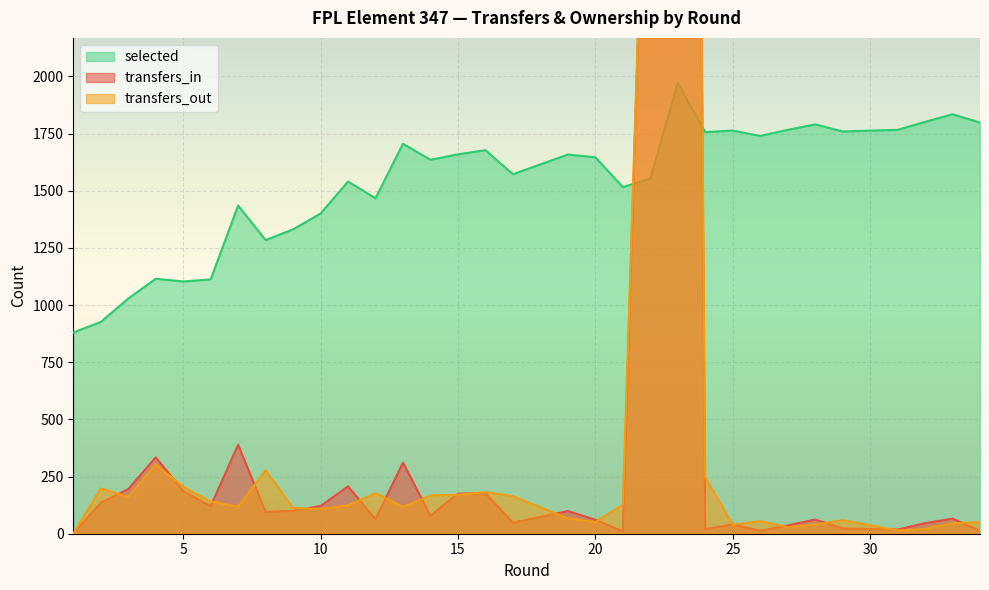

How many values in the transfers_in series exceed 79?

16